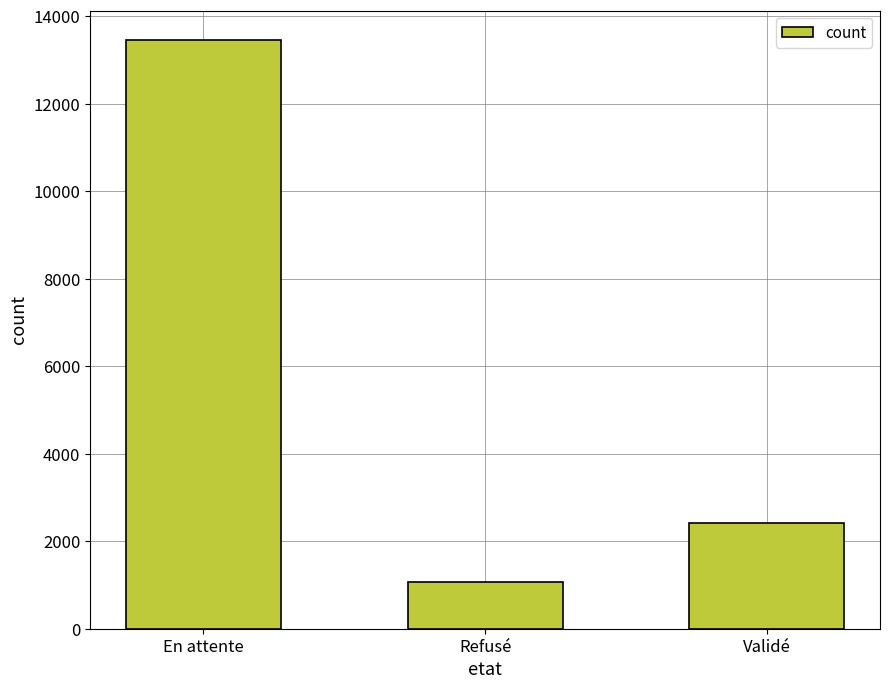

Rank the categories by value from lowest to highest.

Refusé, Validé, En attente